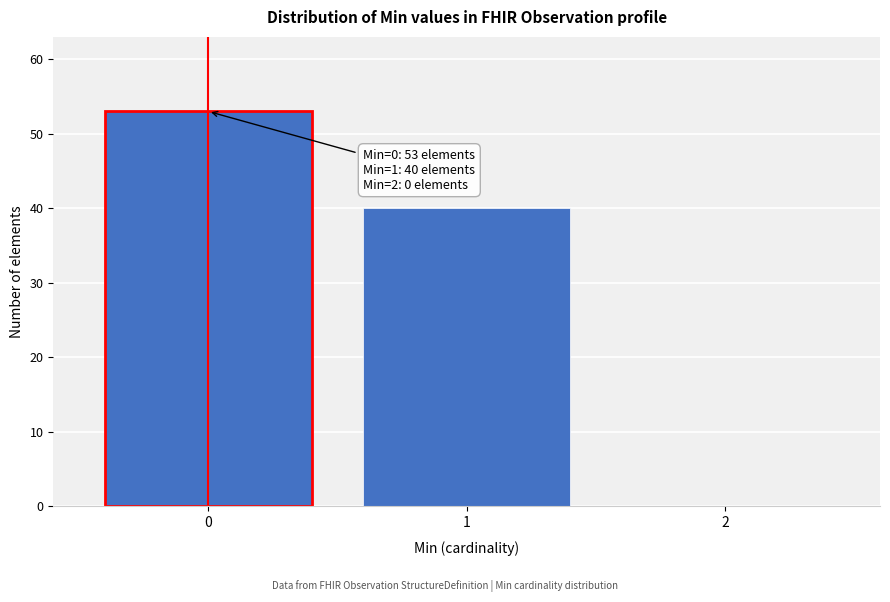

Reading right to left, what are all the values shown in this chart?

2=0	1=40	0=53